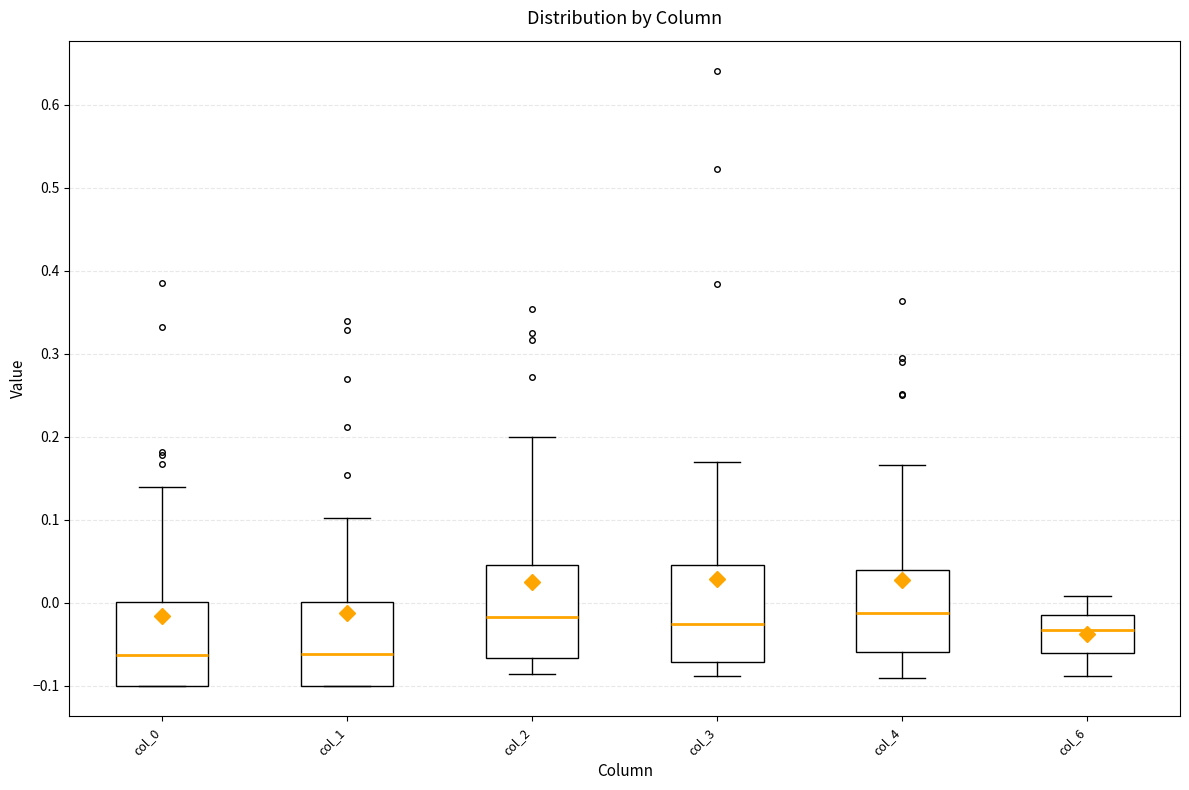

Reading left to right, transcribe this box plot: for each box, give where its median line is, the range the box spans, and where its two whiskers end, as read against the y-axis. The values are not printed on the chart, so give them approximately, as read against the axis.

col_0: median -0.06, box -0.10 to 0.00, whiskers -0.10 to 0.14
col_1: median -0.06, box -0.10 to 0.00, whiskers -0.10 to 0.10
col_2: median -0.02, box -0.07 to 0.04, whiskers -0.09 to 0.20
col_3: median -0.03, box -0.07 to 0.05, whiskers -0.09 to 0.17
col_4: median -0.01, box -0.06 to 0.04, whiskers -0.09 to 0.17
col_6: median -0.03, box -0.06 to -0.01, whiskers -0.09 to 0.01